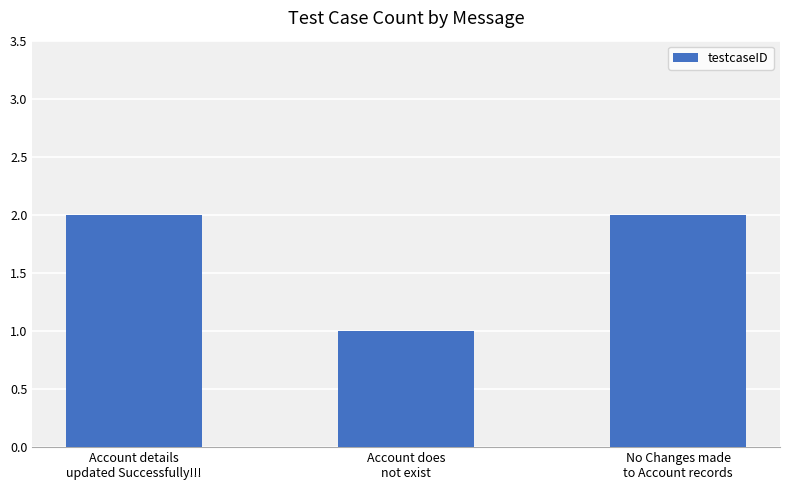

Reading right to left, list all the values displayed in this chart.

No Changes made
to Account records=2	Account does
not exist=1	Account details
updated Successfully!!!=2